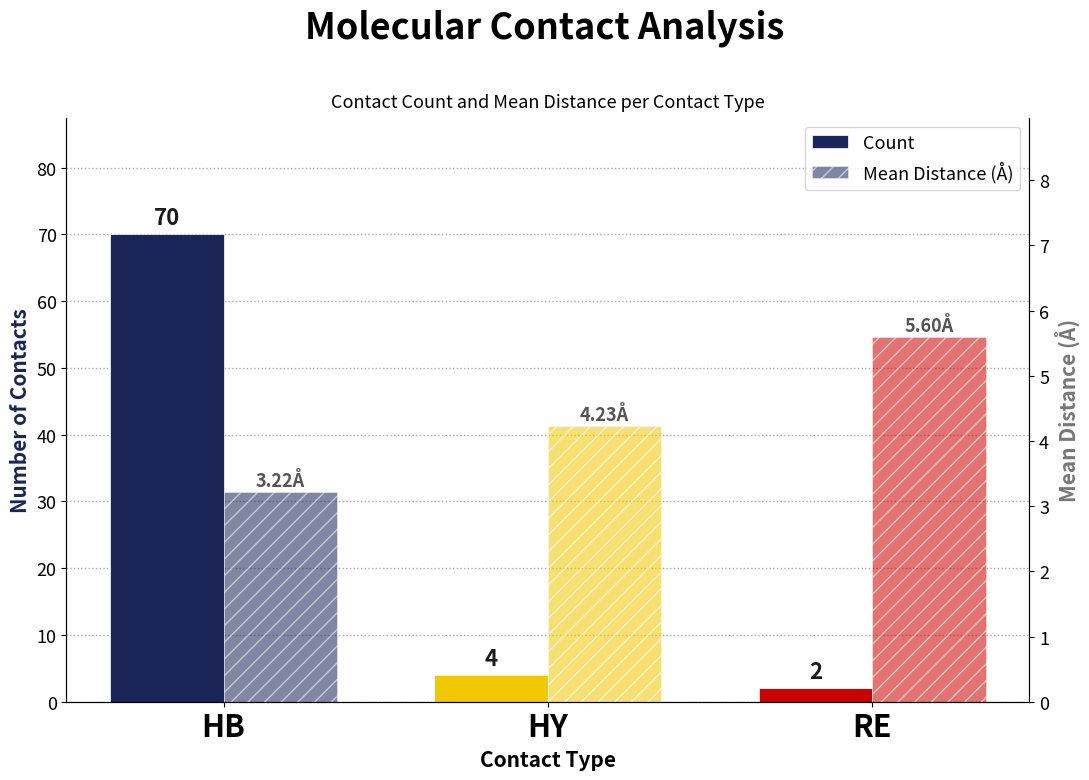

Is it true that Count equals 70.0 at HB?

True